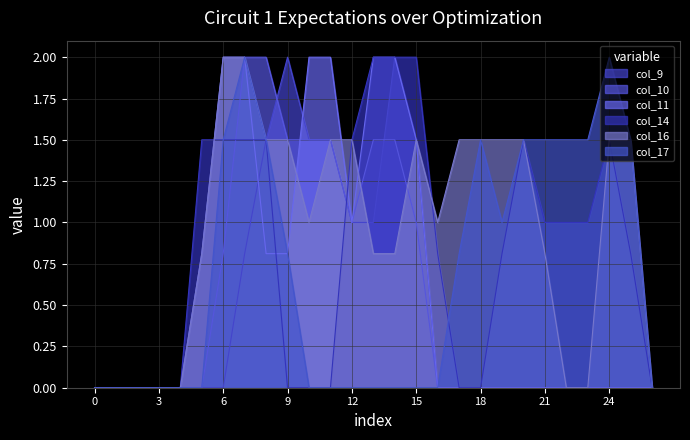

List the series in order of their peak value, highest first.

col_9, col_10, col_11, col_14, col_16, col_17